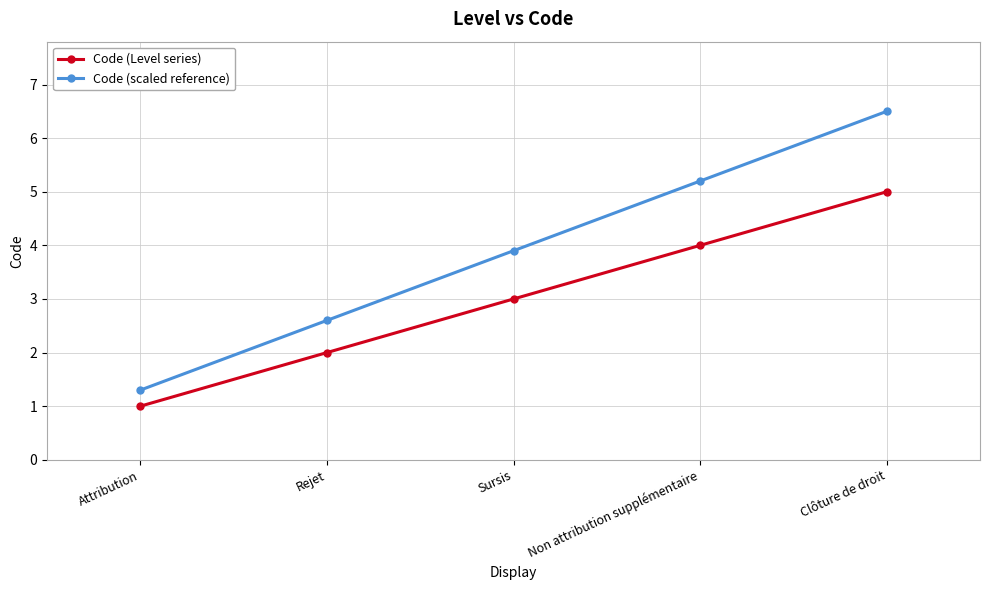

How many categories are shown in the chart?

5